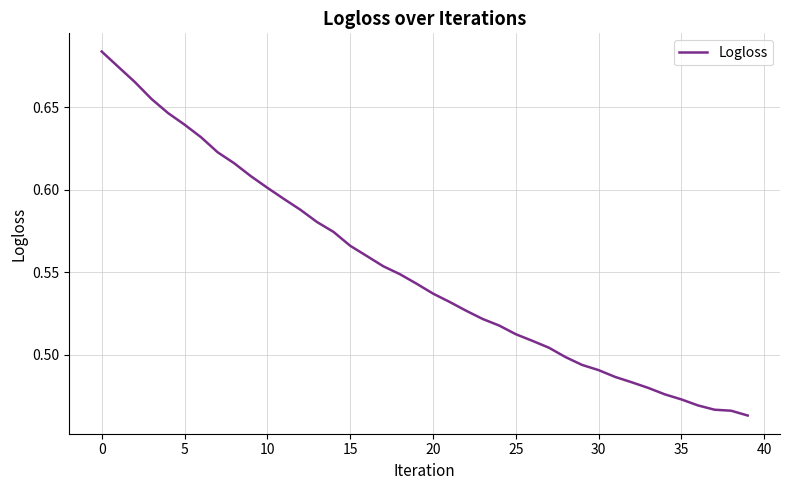

What is the sum of all values?

22.1